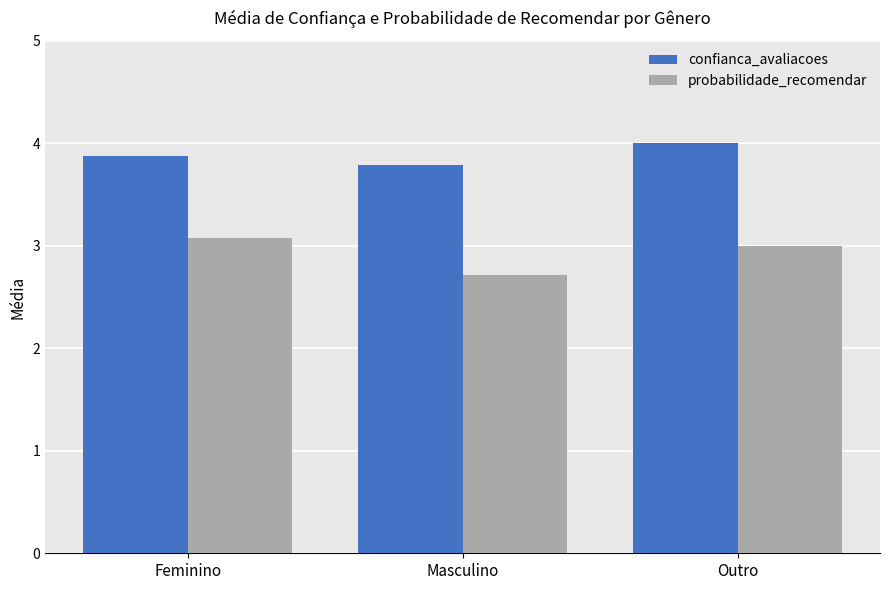

What are all the series names shown in the legend?

confianca_avaliacoes, probabilidade_recomendar